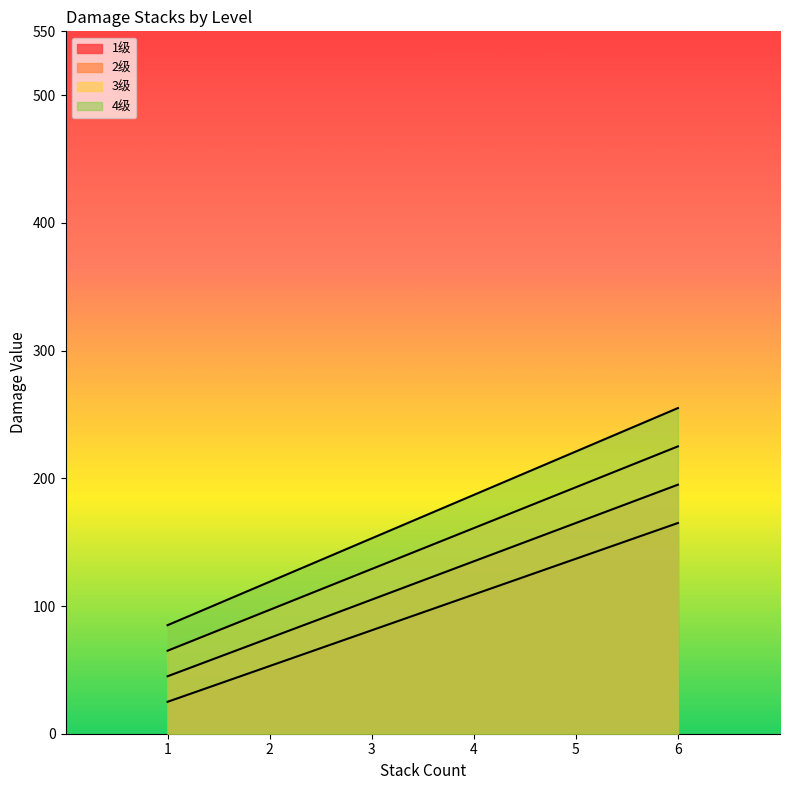

True or false: 3级 has more than 0 points higher than both neighbors.

False